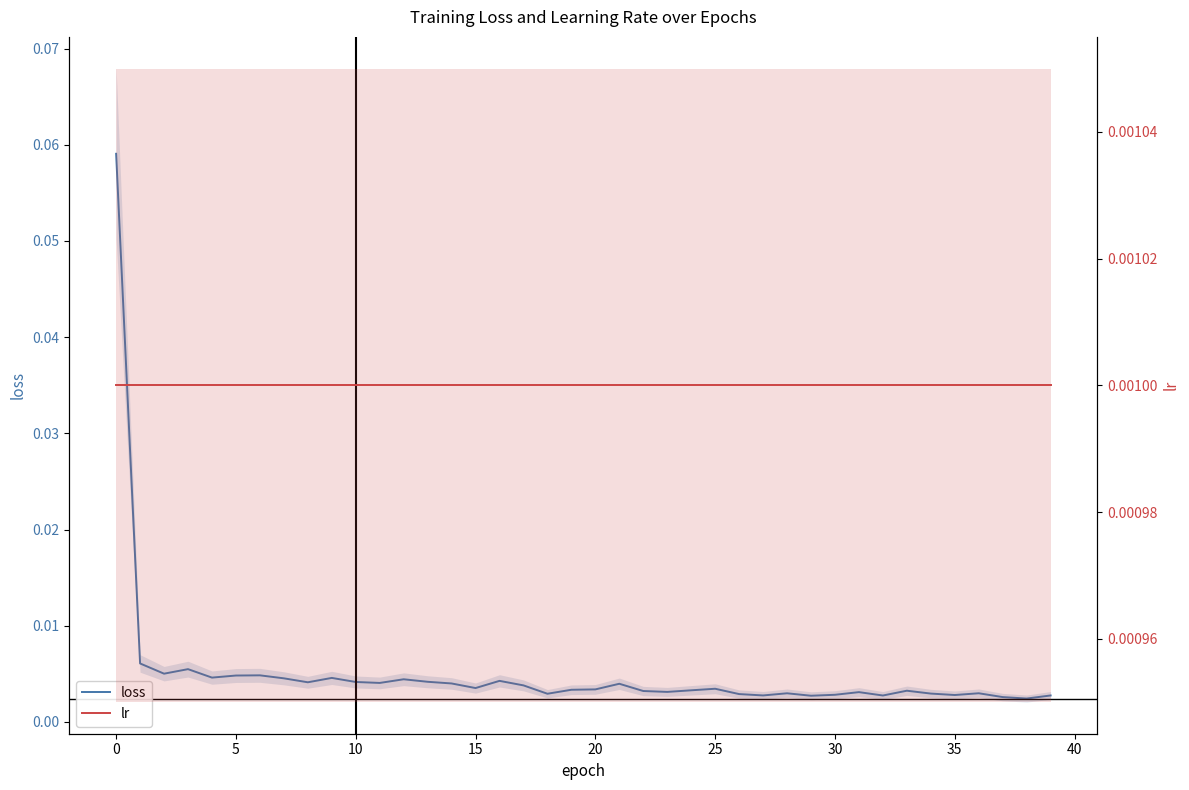

Reading left to right, extract all data points from this chart.

loss: 0.1	0.0	0.0	0.0	0.0	0.0	0.0	0.0	0.0	0.0	0.0	0.0	0.0	0.0	0.0	0.0	0.0	0.0	0.0	0.0	0.0	0.0	0.0	0.0	0.0	0.0	0.0	0.0	0.0	0.0	0.0	0.0	0.0	0.0	0.0	0.0	0.0	0.0	0.0	0.0
lr: 0.0	0.0	0.0	0.0	0.0	0.0	0.0	0.0	0.0	0.0	0.0	0.0	0.0	0.0	0.0	0.0	0.0	0.0	0.0	0.0	0.0	0.0	0.0	0.0	0.0	0.0	0.0	0.0	0.0	0.0	0.0	0.0	0.0	0.0	0.0	0.0	0.0	0.0	0.0	0.0